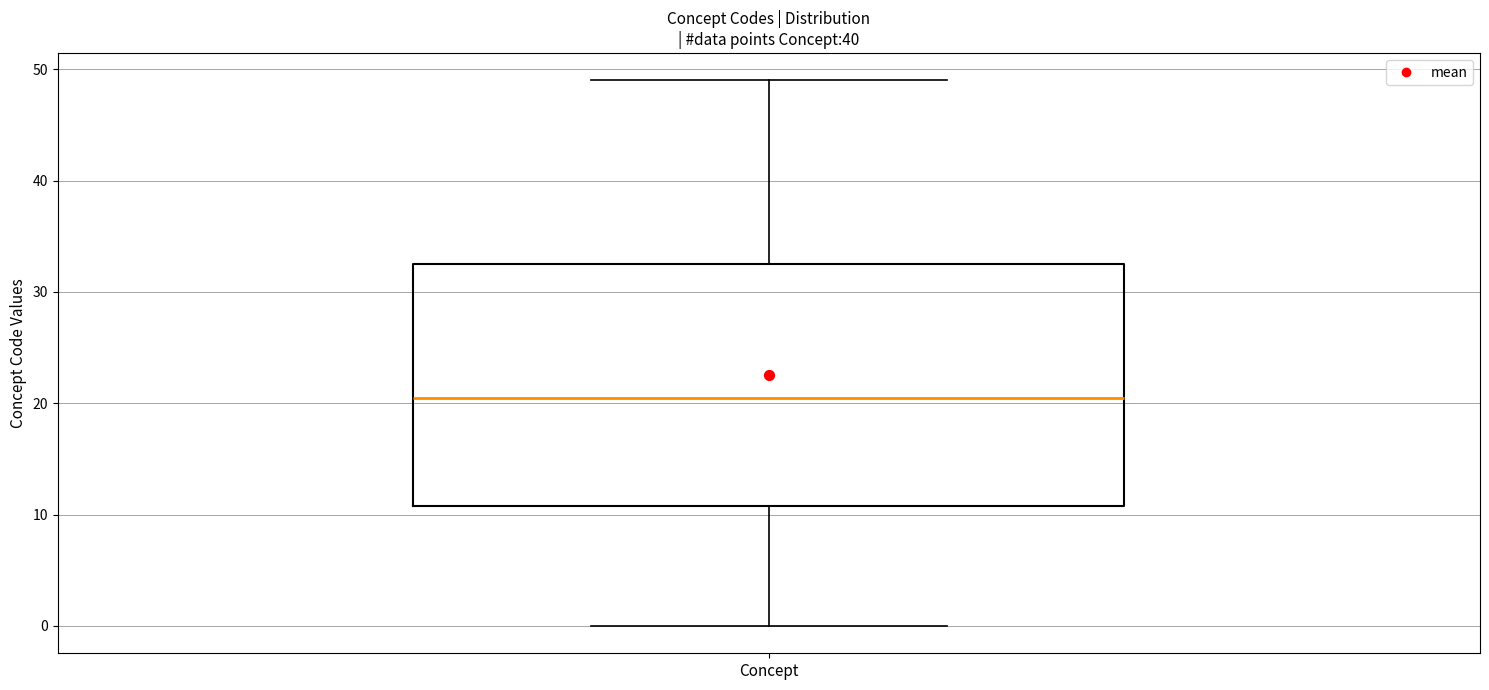

Transcribe this box plot: give where the median line is, the range the box spans, and where the two whiskers end, as read against the y-axis. The values are not printed on the chart, so give them approximately, as read against the axis.

median 21, box 11 to 33, whiskers 0 to 49